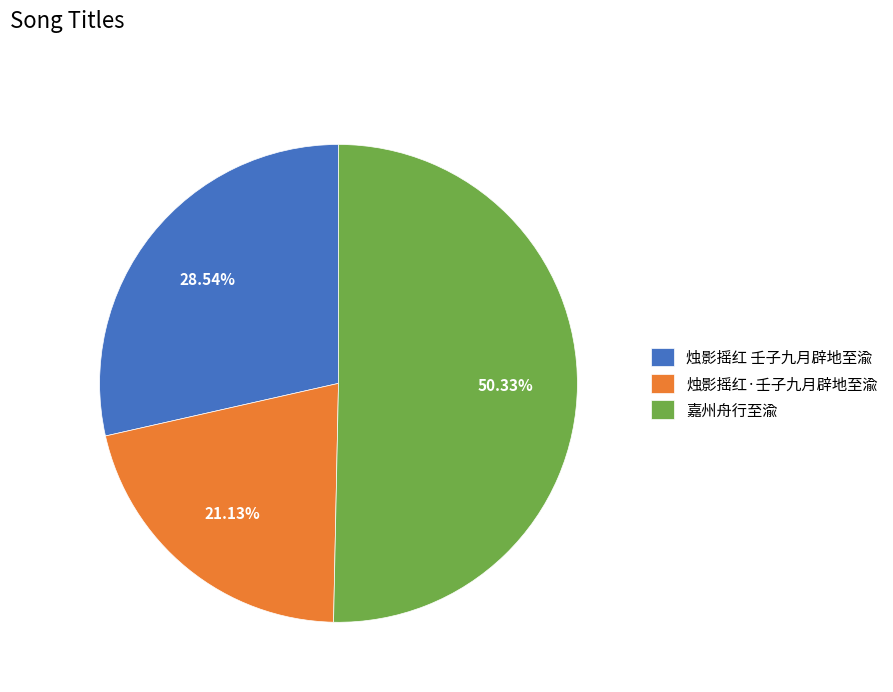

Rank the categories by value from highest to lowest.

嘉州舟行至渝, 烛影摇红 壬子九月辟地至渝, 烛影摇红·壬子九月辟地至渝